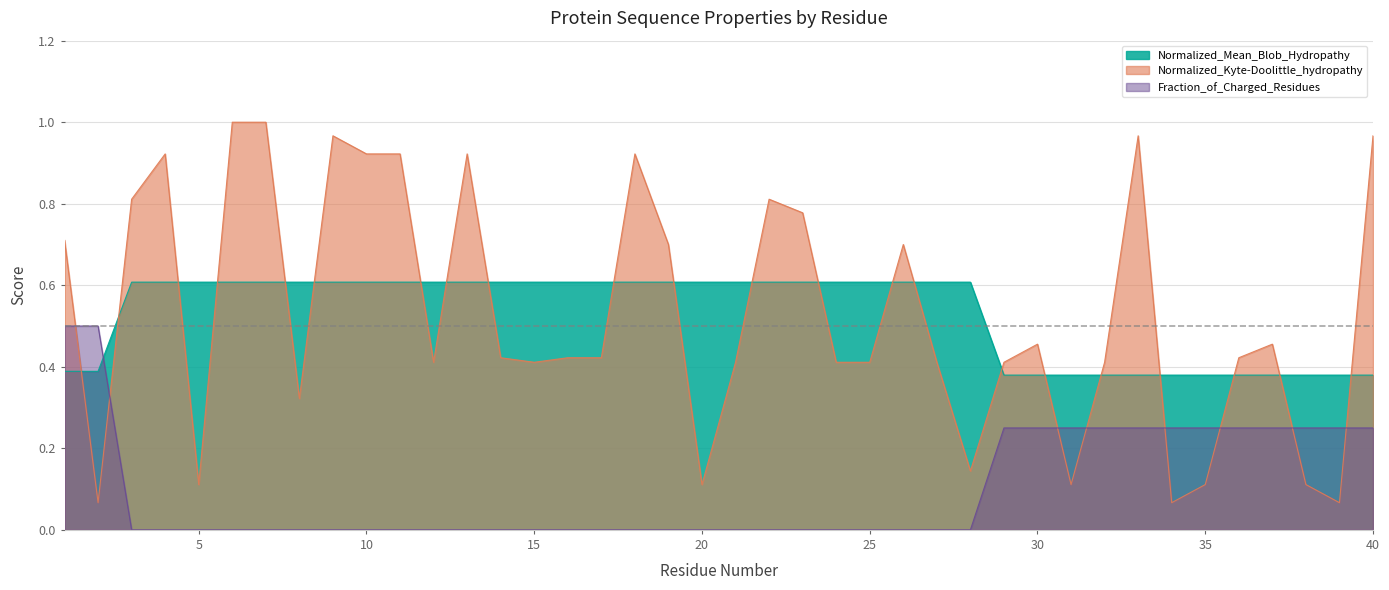

What is the sum of all Normalized_Mean_Blob_Hydropathy values?

21.1